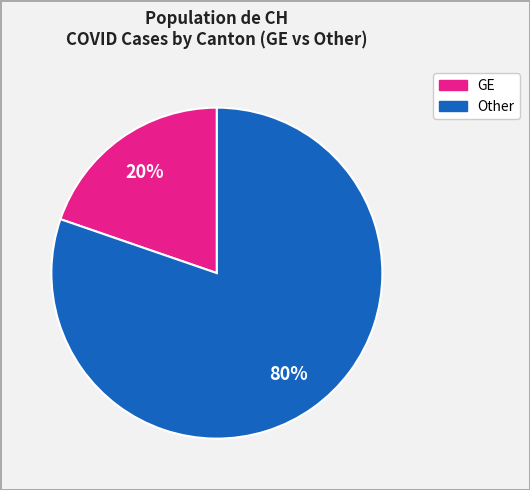

Is the sum of GE and Other greater than half?

Yes